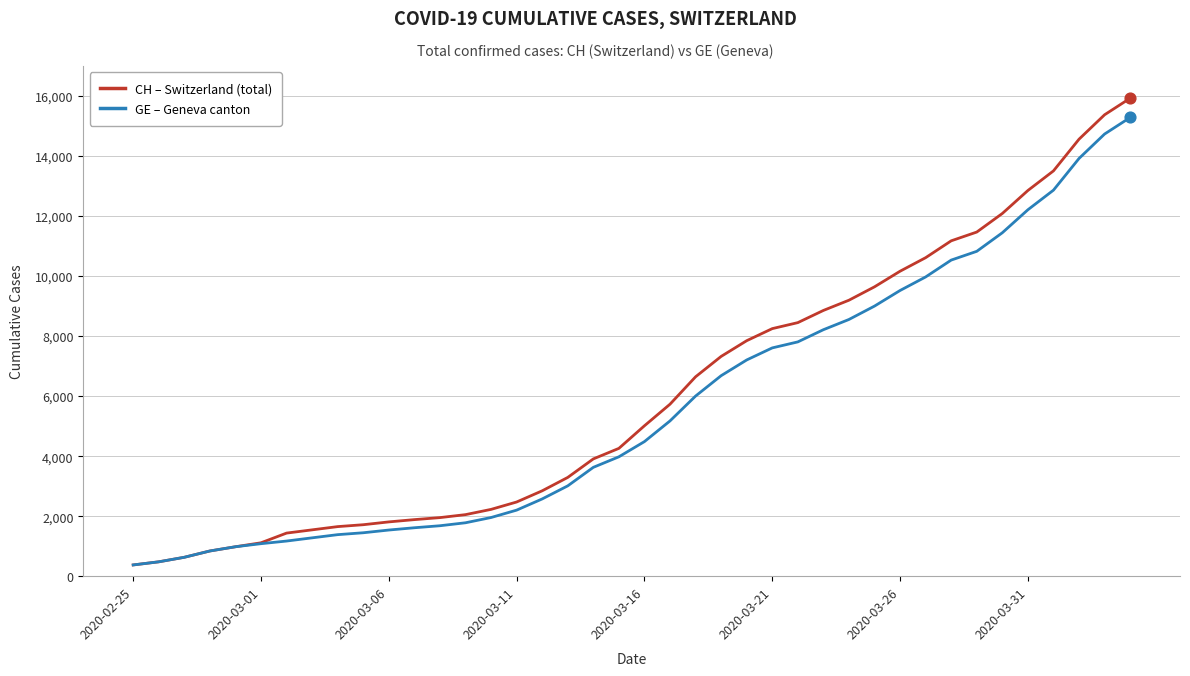

What is the greatest value displayed?

15926